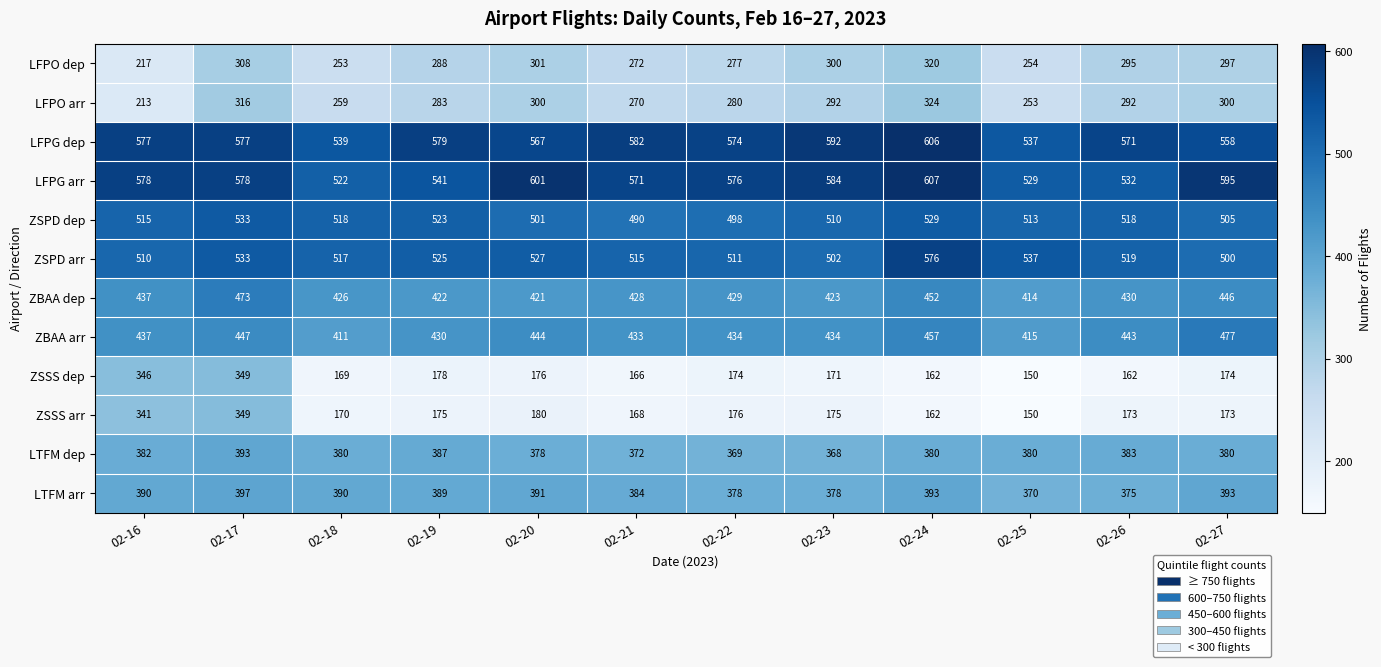

Which category has the lowest value across all series?

02-25